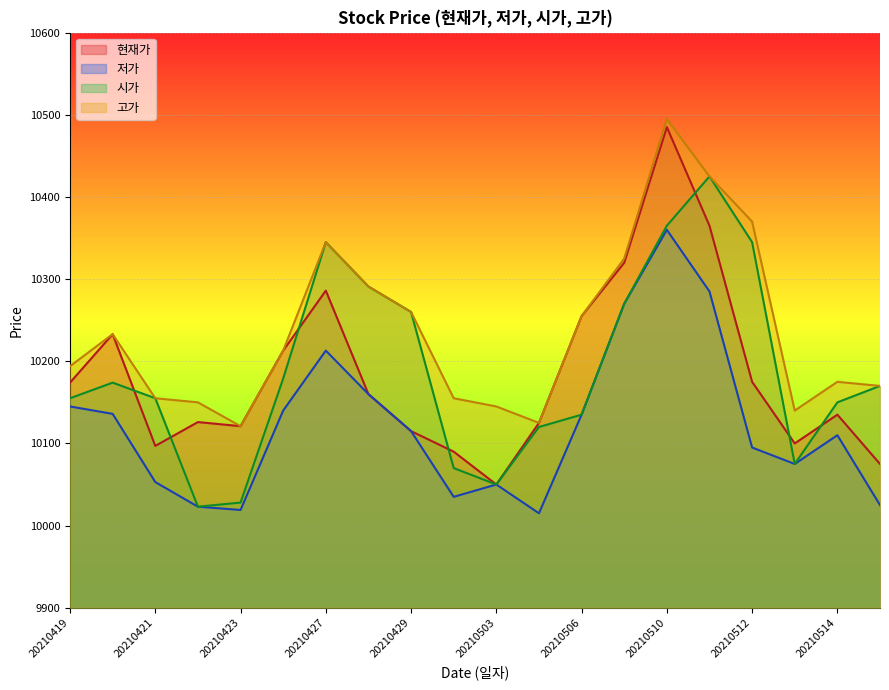

How many lines are shown in the chart?

4